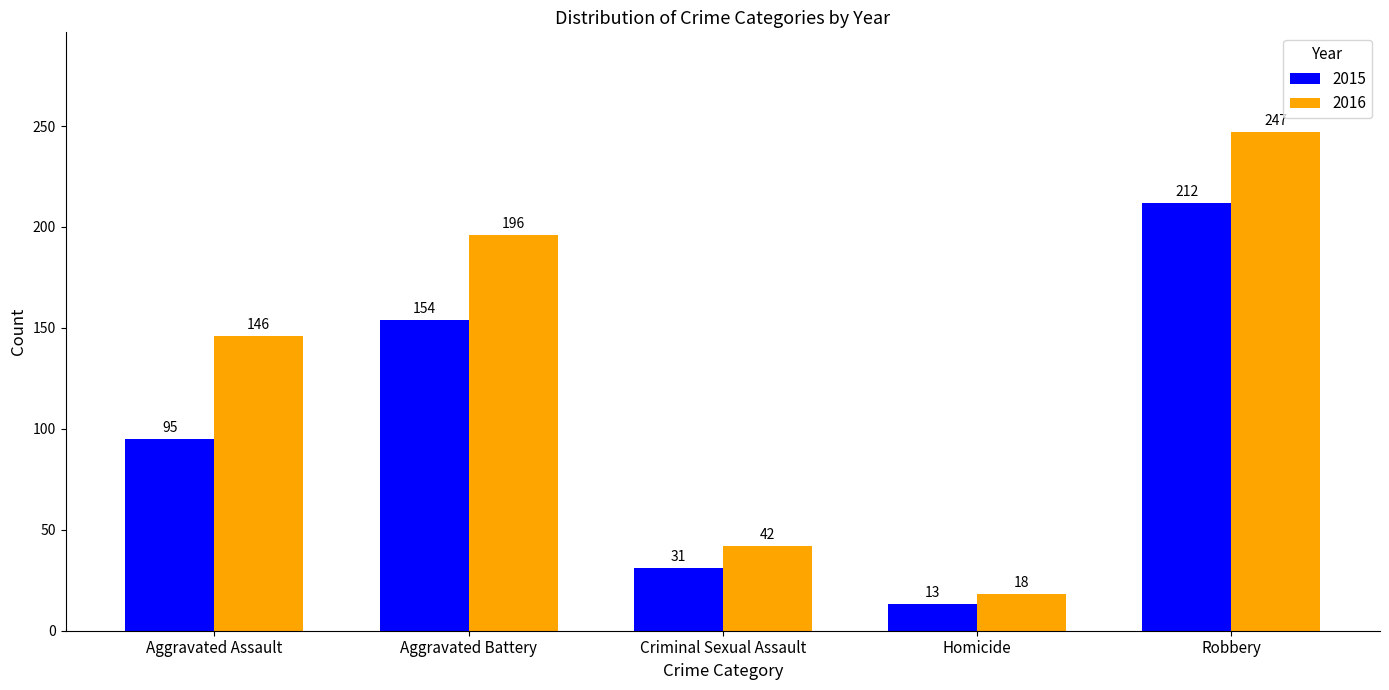

How many bars are there in each group?

2